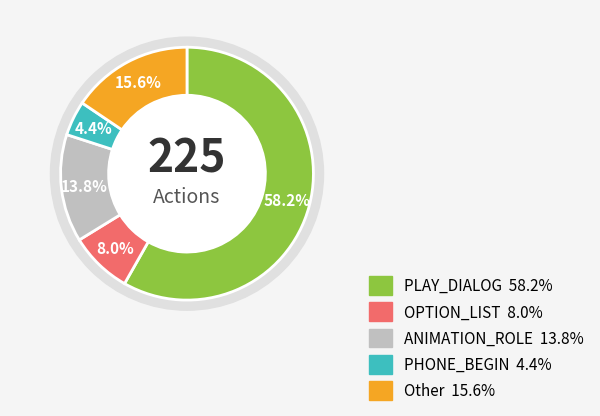

How many segments does this pie chart have?

5